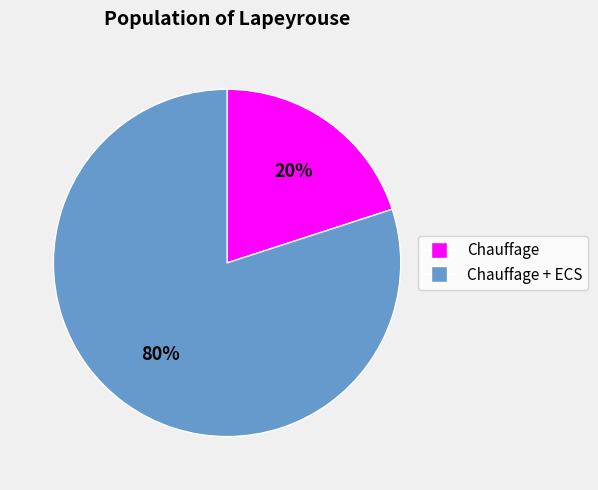

Is there a majority slice in this chart?

Yes